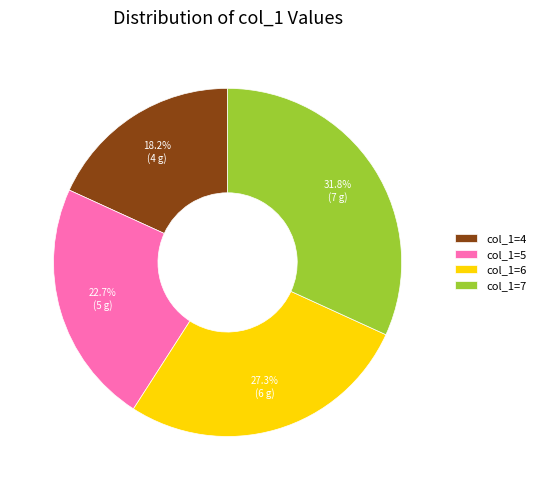

Is it true that col_1=6 is 16% of the pie?

False